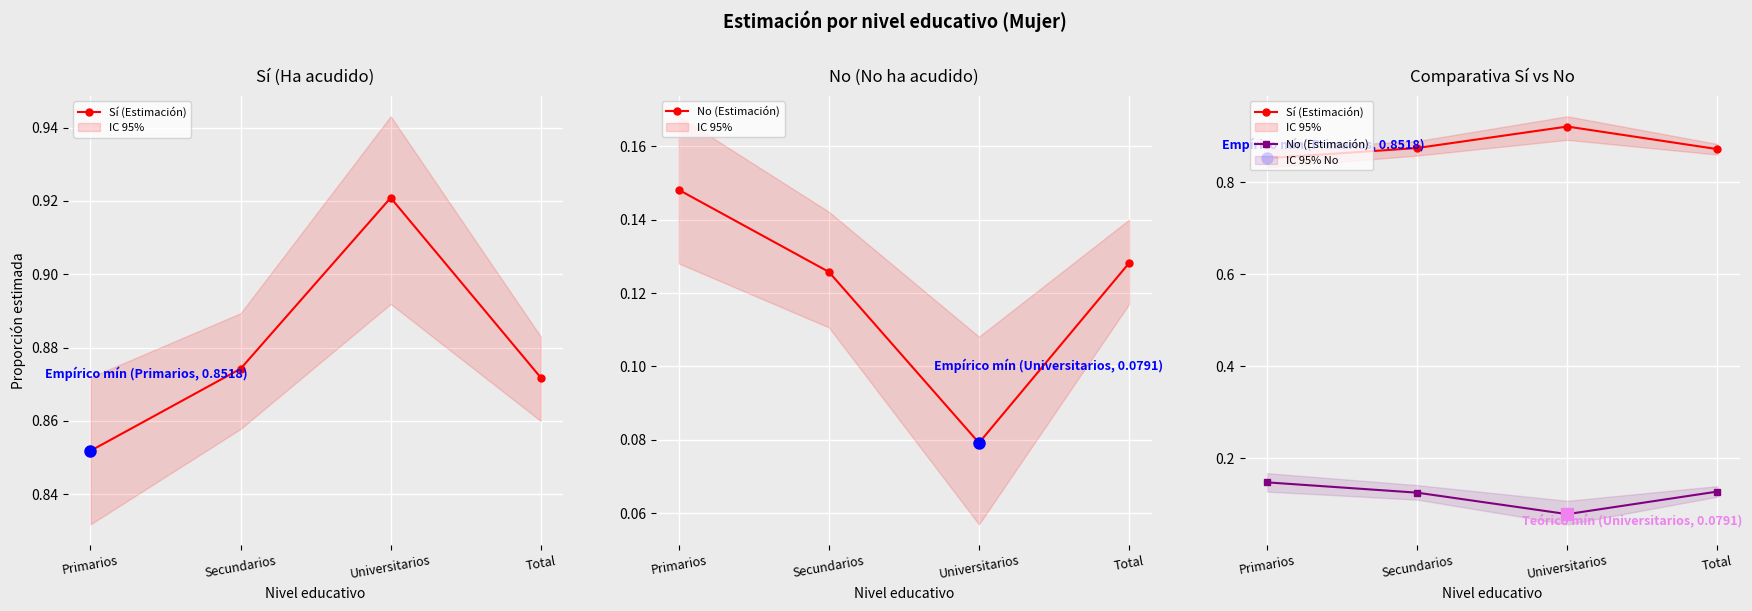

Reading left to right, extract all data points from this chart.

Sí (Estimación): 0.9	0.9	0.9	0.9
No (Estimación): 0.1	0.1	0.1	0.1